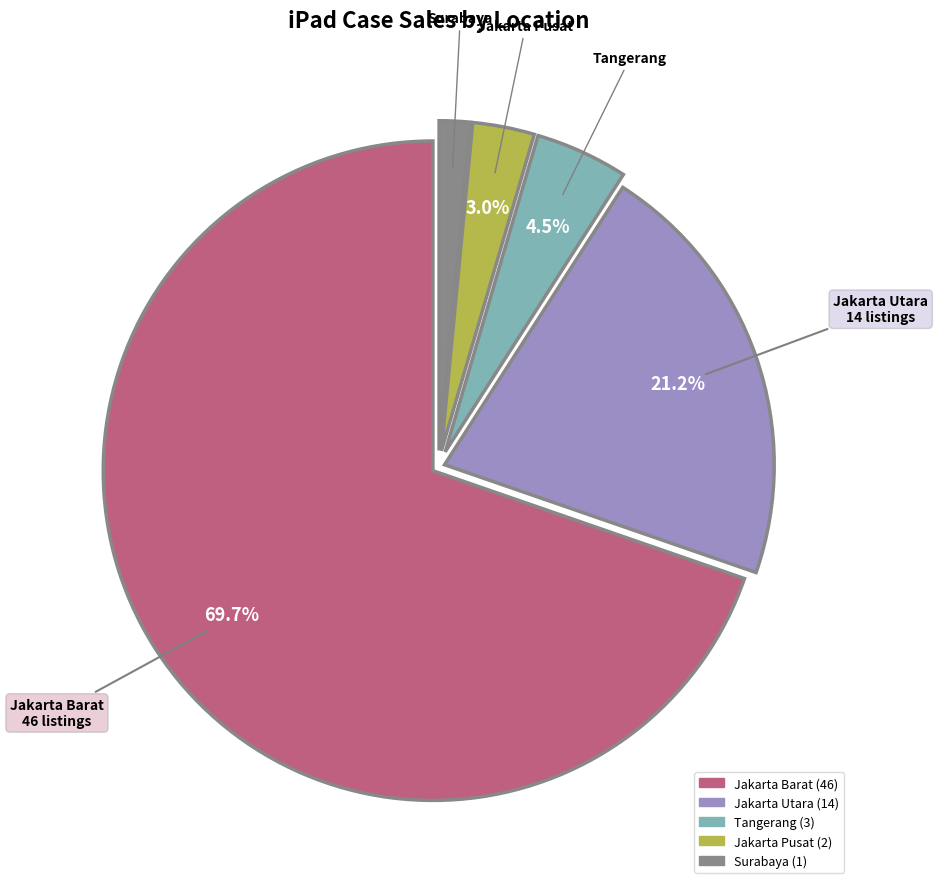

What percentage is the Surabaya slice, to the nearest percent?

2%